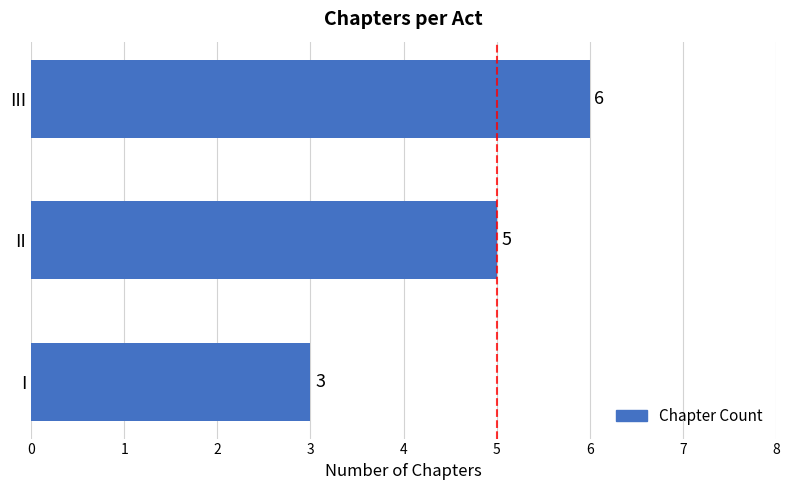

Reading bottom to top, extract all data points from this chart.

3	5	6